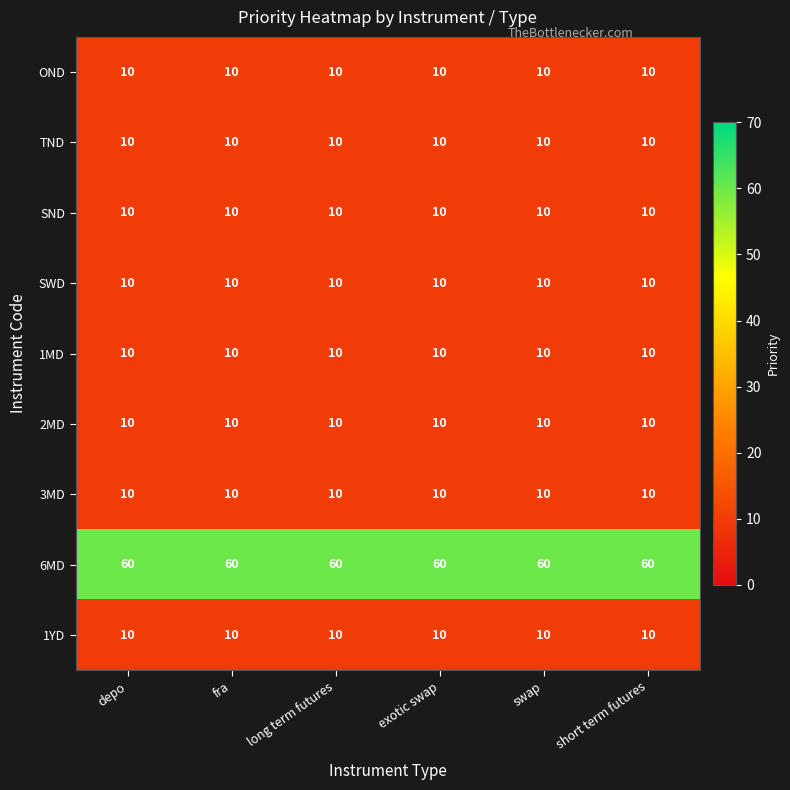

What is the maximum value shown in the chart?

60